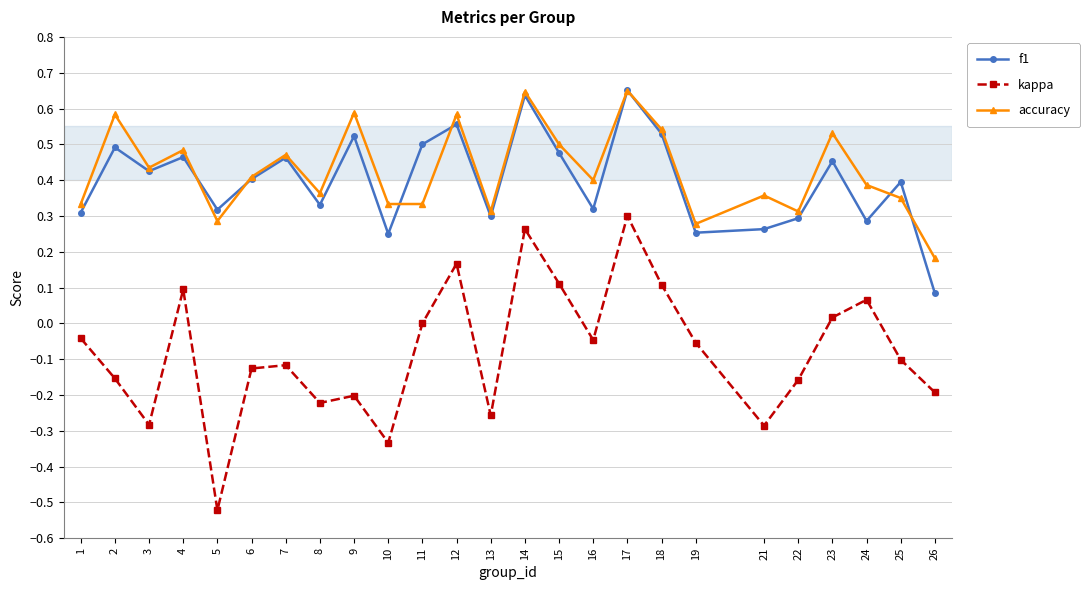

Where is the first local maximum for kappa?

4